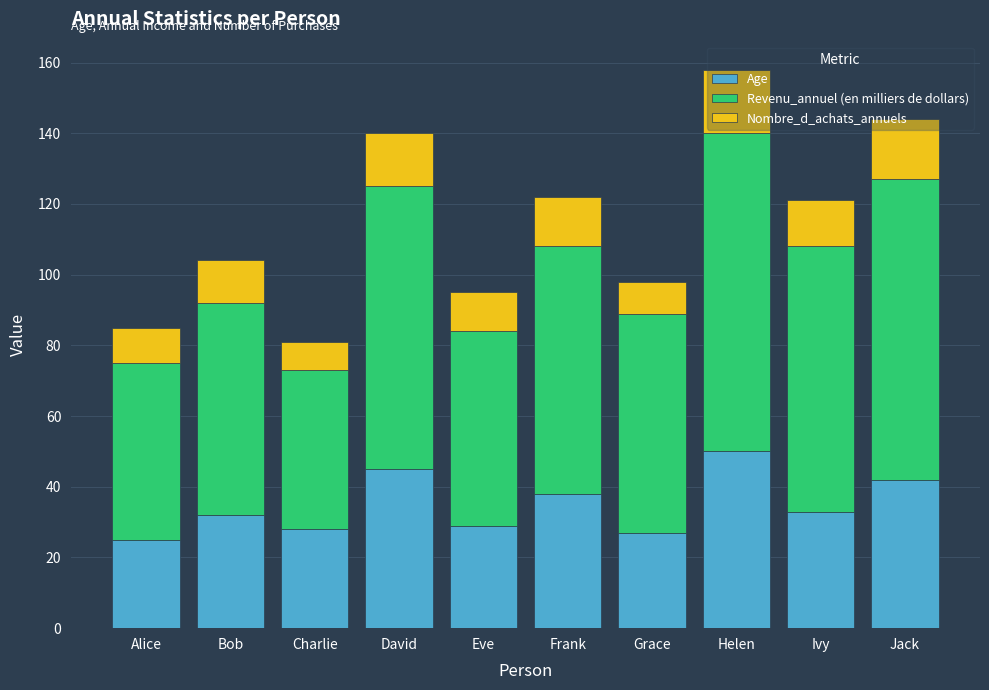

The value of Age at Charlie is 7. True or false?

False